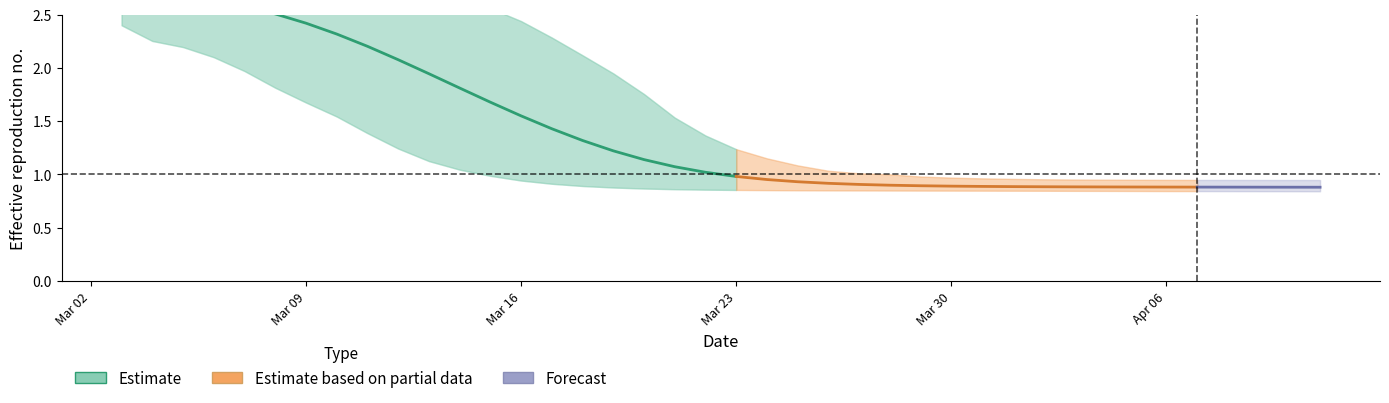

Reading left to right, what are all the values shown in this chart?

r_mean: 2.8	2.7	2.7	2.6	2.6	2.5	2.4	2.3	2.2	2.1	1.9	1.8	1.7	1.5	1.4	1.3	1.2	1.1	1.1	1.0	1.0	1.0	0.9	0.9	0.9	0.9	0.9	0.9	0.9	0.9	0.9	0.9	0.9	0.9	0.9	0.9	0.9	0.9	0.9	0.9
r_lower: 2.4	2.3	2.2	2.1	2.0	1.8	1.7	1.5	1.4	1.2	1.1	1.0	1.0	0.9	0.9	0.9	0.9	0.9	0.9	0.9	0.9	0.9	0.9	0.8	0.8	0.8	0.8	0.8	0.8	0.8	0.8	0.8	0.8	0.8	0.8	0.8	0.8	0.8	0.8	0.8
r_upper: 3.2	3.2	3.2	3.2	3.1	3.1	3.1	3.1	3.0	2.9	2.9	2.7	2.6	2.4	2.3	2.1	1.9	1.8	1.5	1.4	1.2	1.2	1.1	1.0	1.0	1.0	1.0	1.0	1.0	1.0	1.0	1.0	1.0	0.9	0.9	0.9	0.9	0.9	0.9	0.9